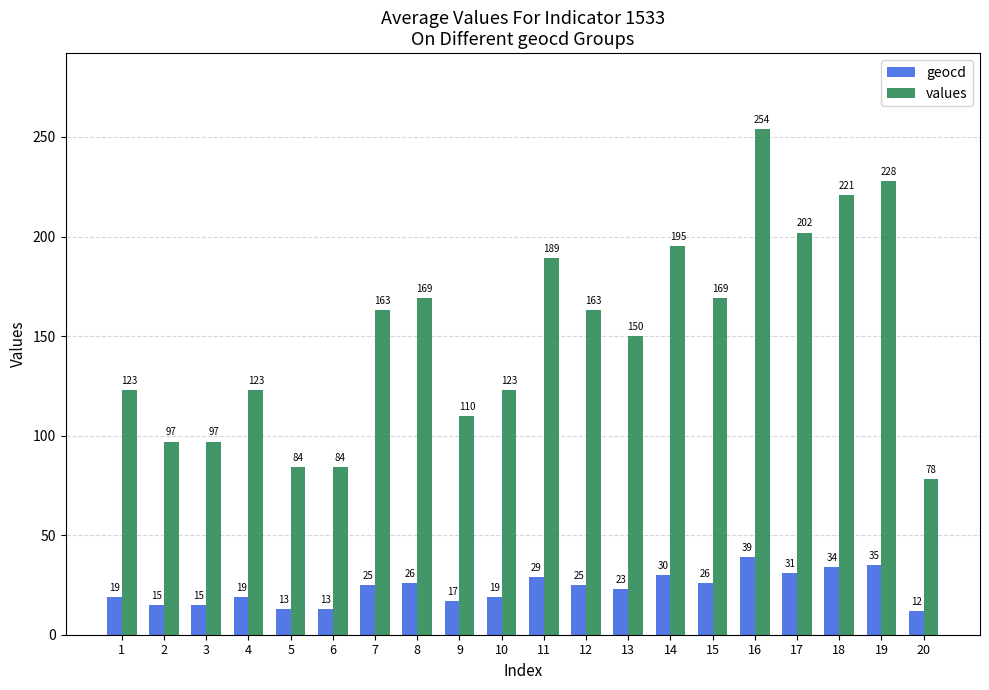

Rank the series at 3 from lowest to highest value.

geocd, values